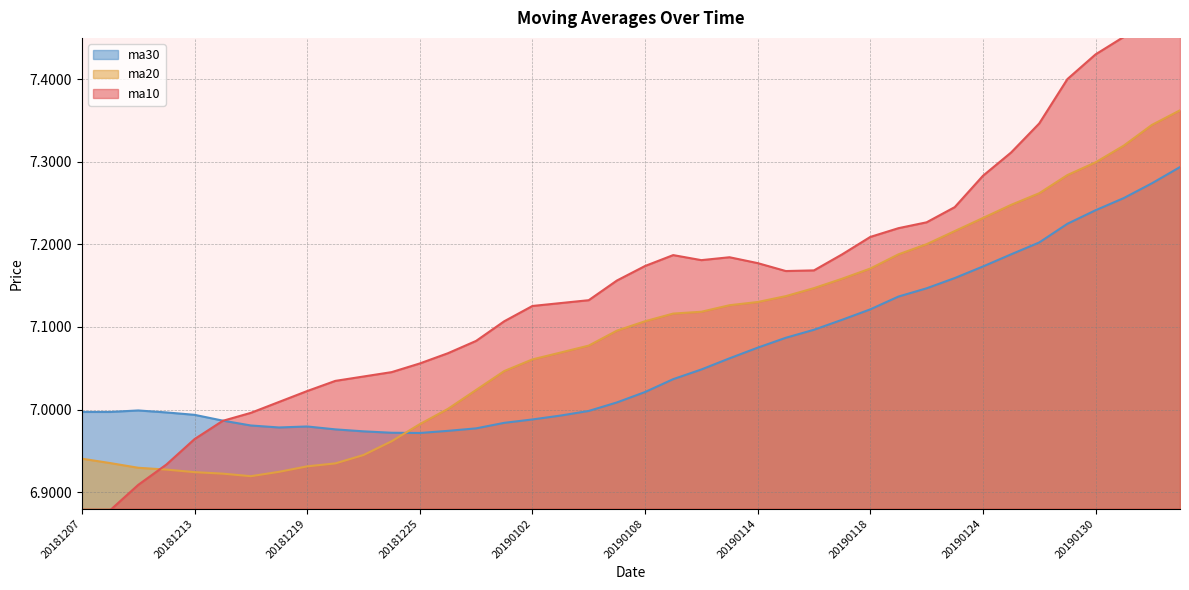

What is the value of the ma30 point at the 18th from the left?

7.0